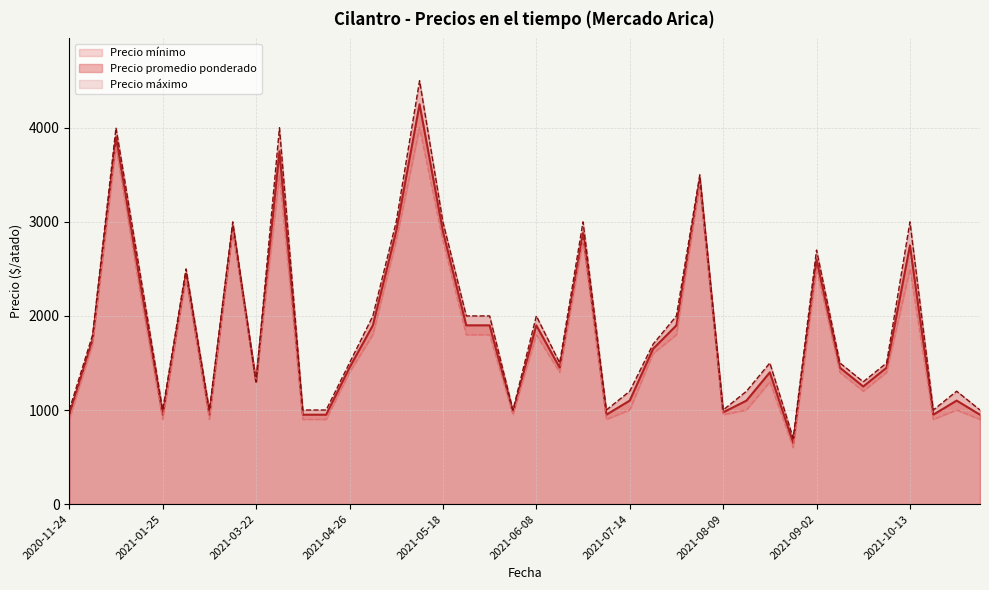

What are all the series names shown in the legend?

Precio promedio ponderado, Precio mínimo, Precio máximo